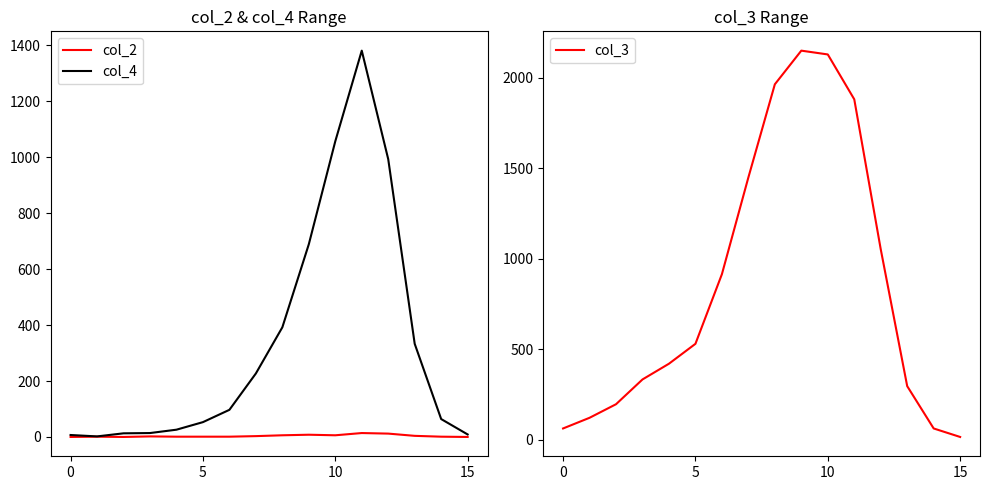

In col_4, how many points are lower than both neighbors (excluding endpoints)?

1